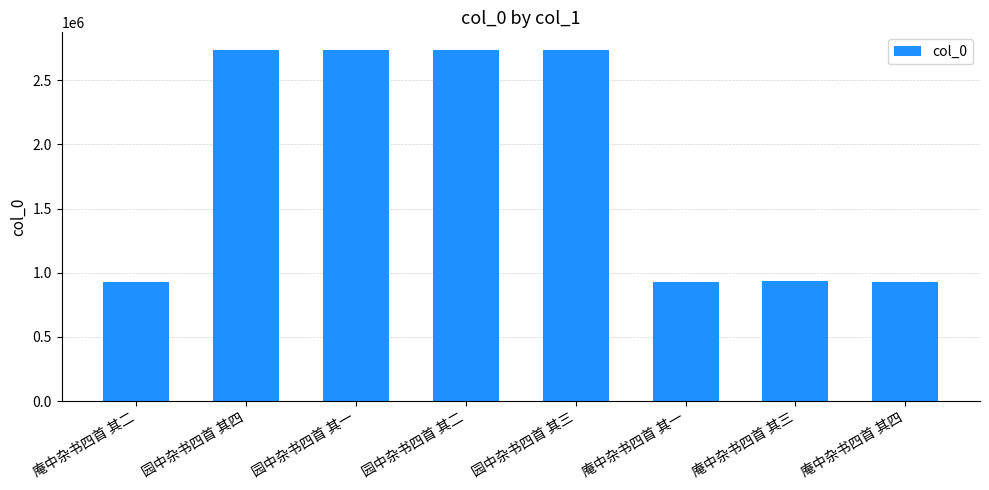

What is the approximate value at 园中杂书四首 其四?

2734069